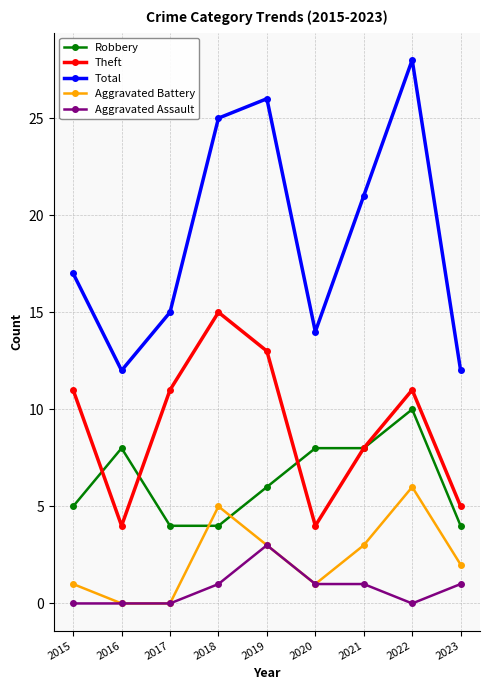

What is the spread (max minus min) of values at 2019?

23